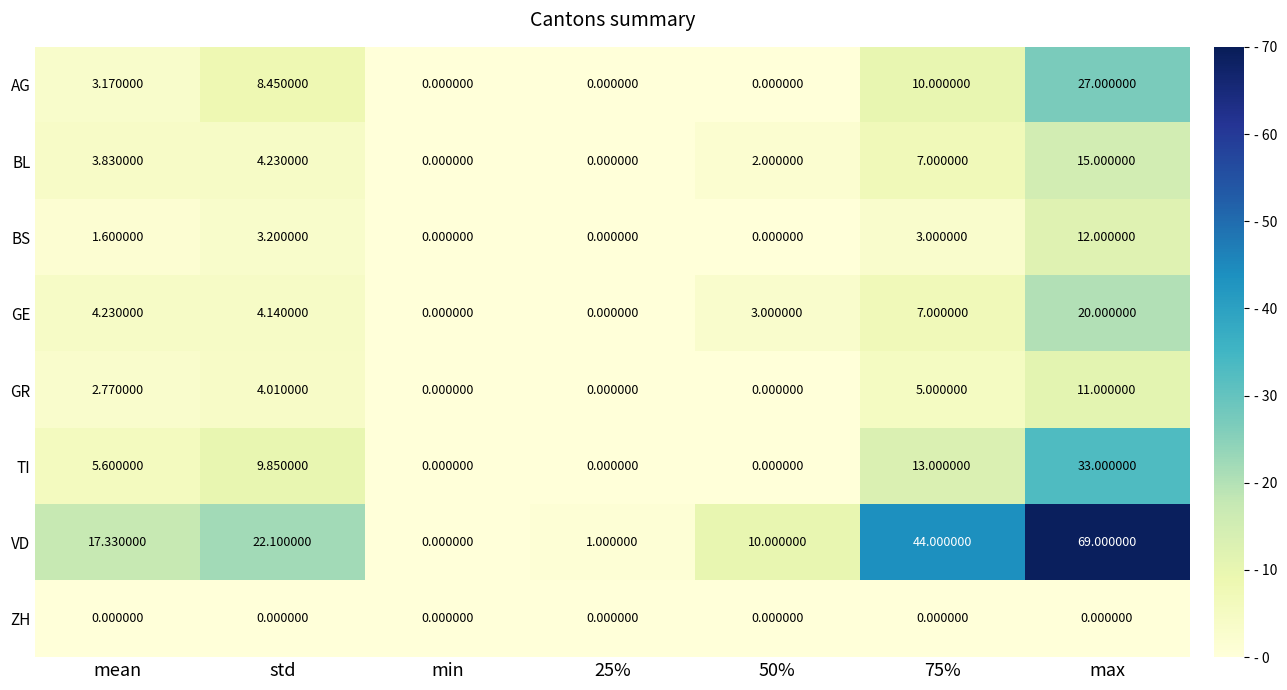

Where does the AG series first go above 3?

mean